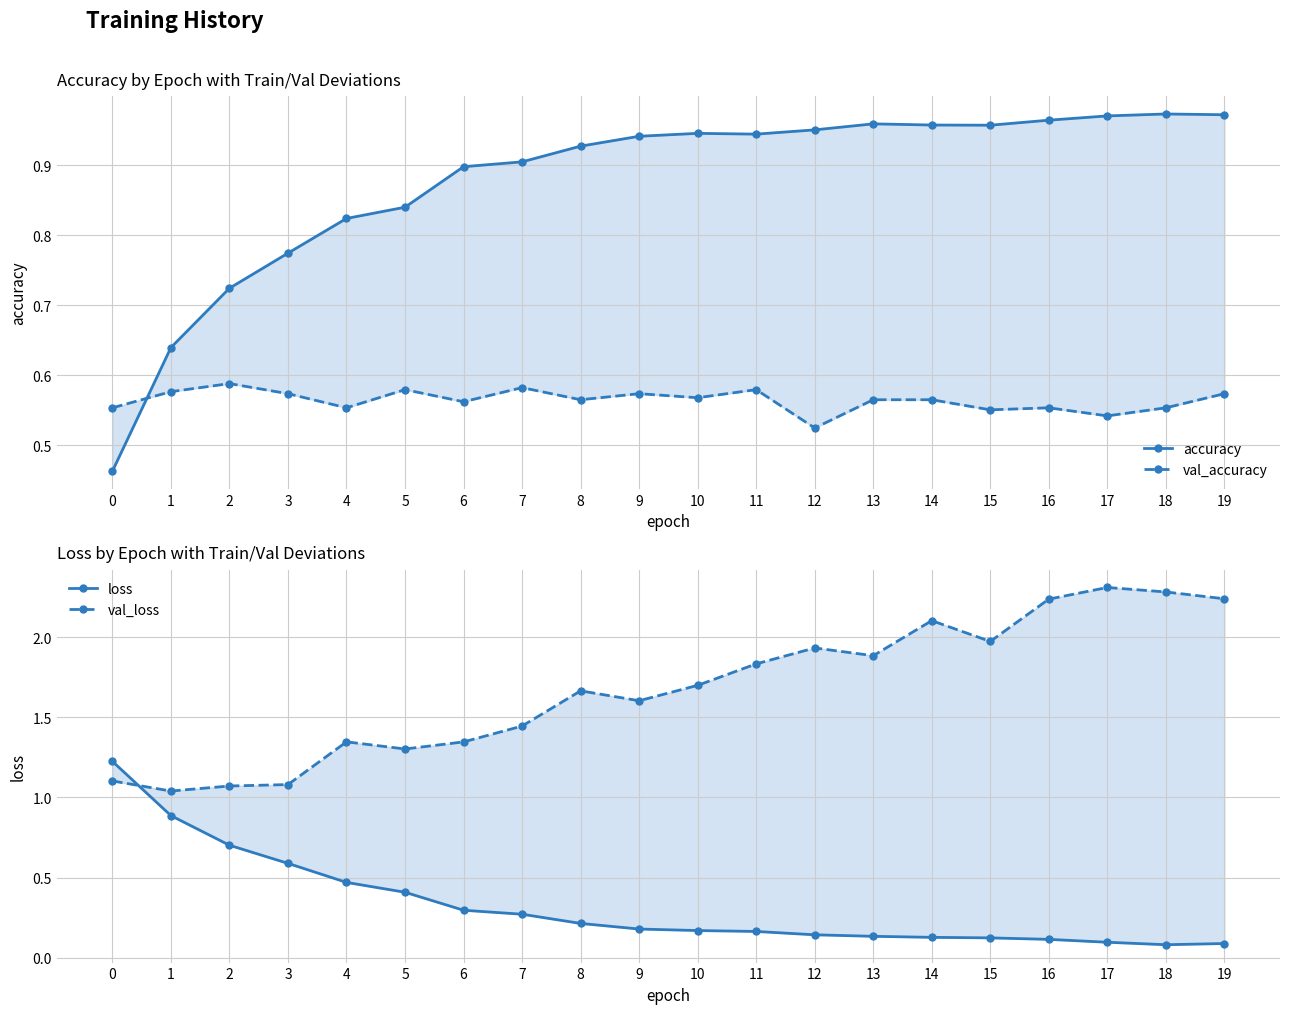

Where is the first local minimum for accuracy?

11